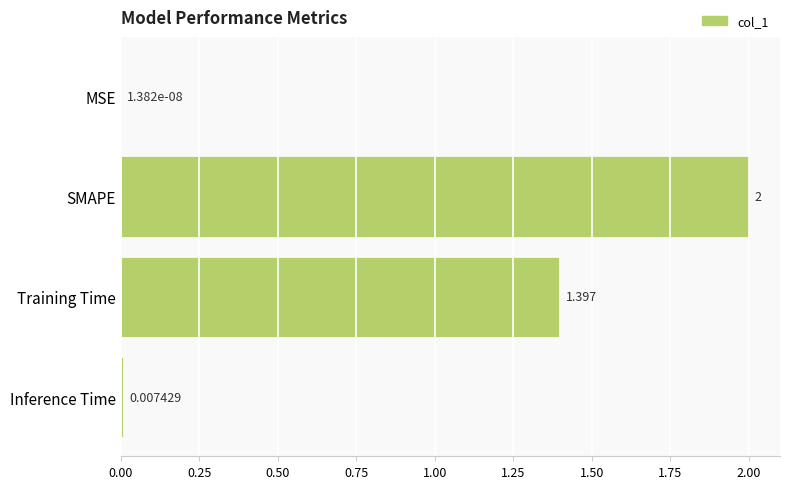

Where is the data nearest to the value 1?

Training Time